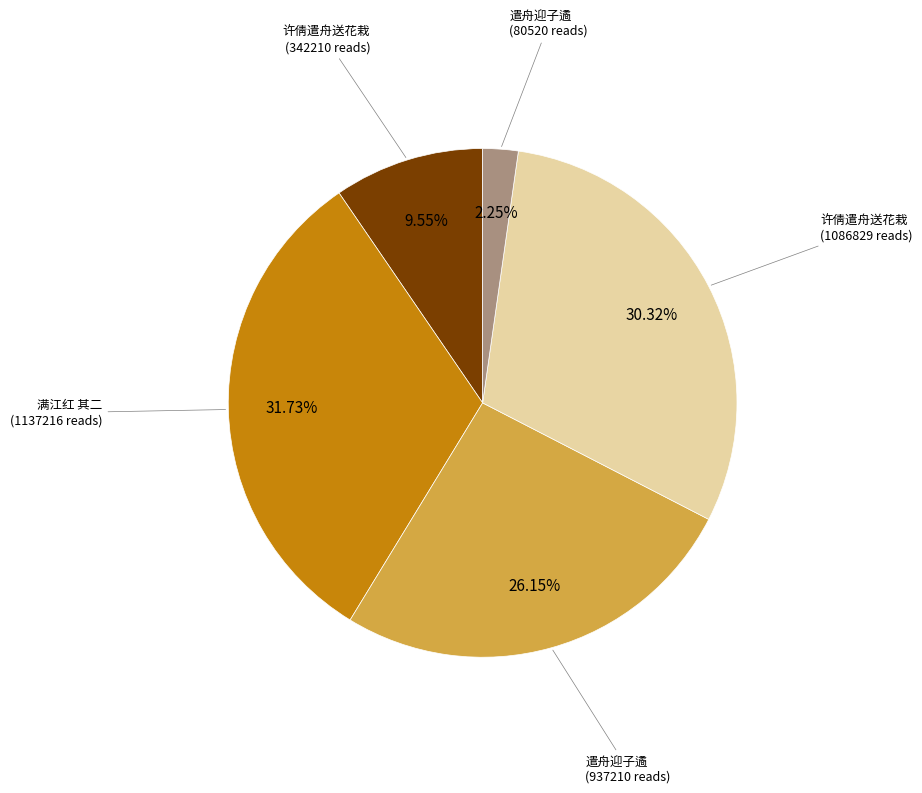

Is there any slice that represents more than half of the pie?

No